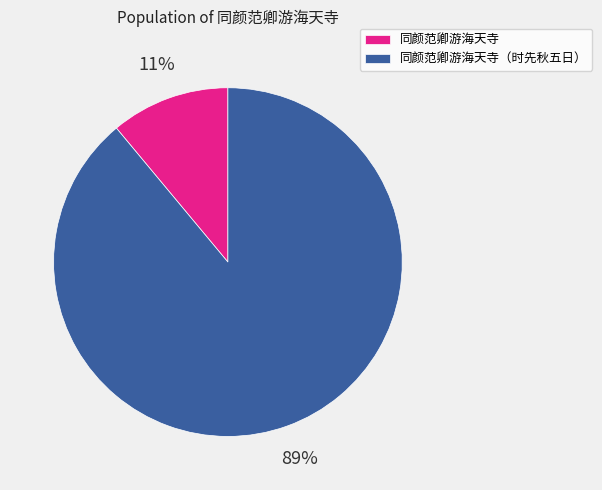

The 同颜范卿游海天寺（时先秋五日） slice represents 89% of the pie. True or false?

True